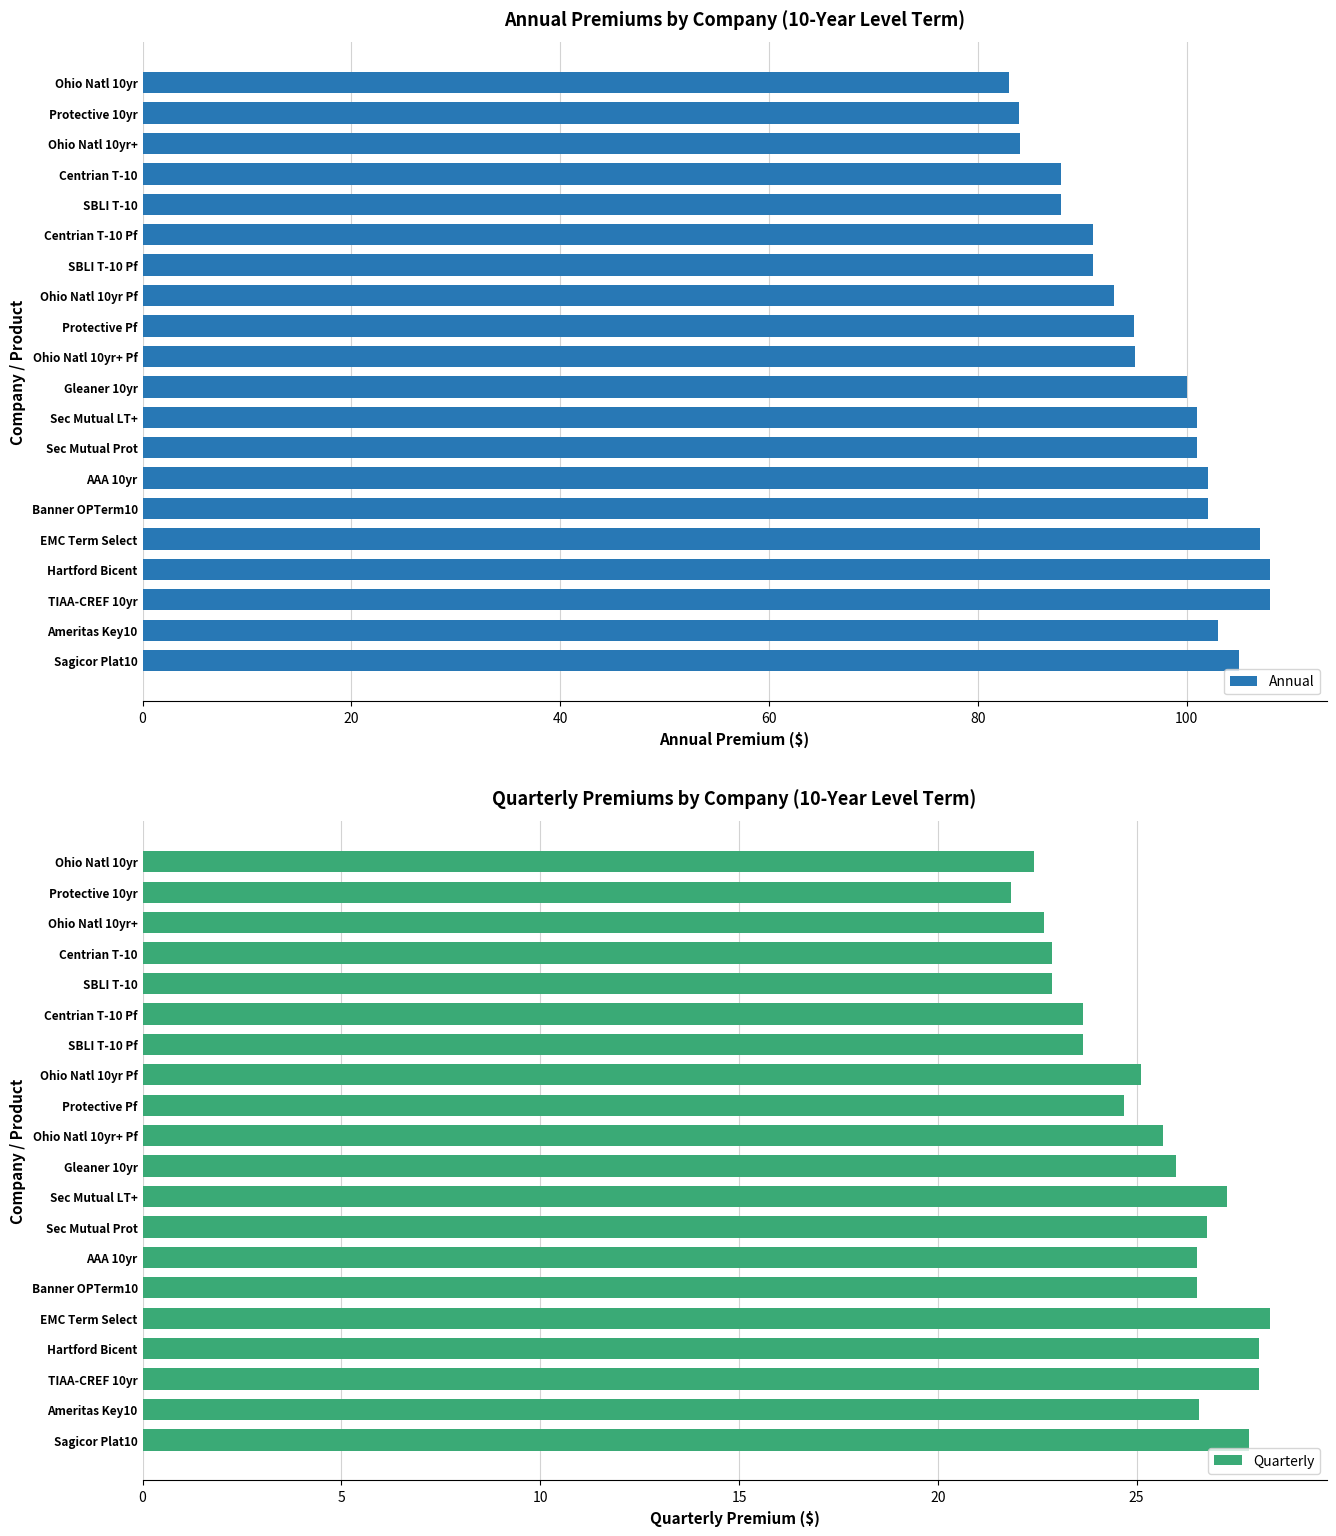

The value of Annual at Ohio Natl 10yr Pf is 138.0. True or false?

False